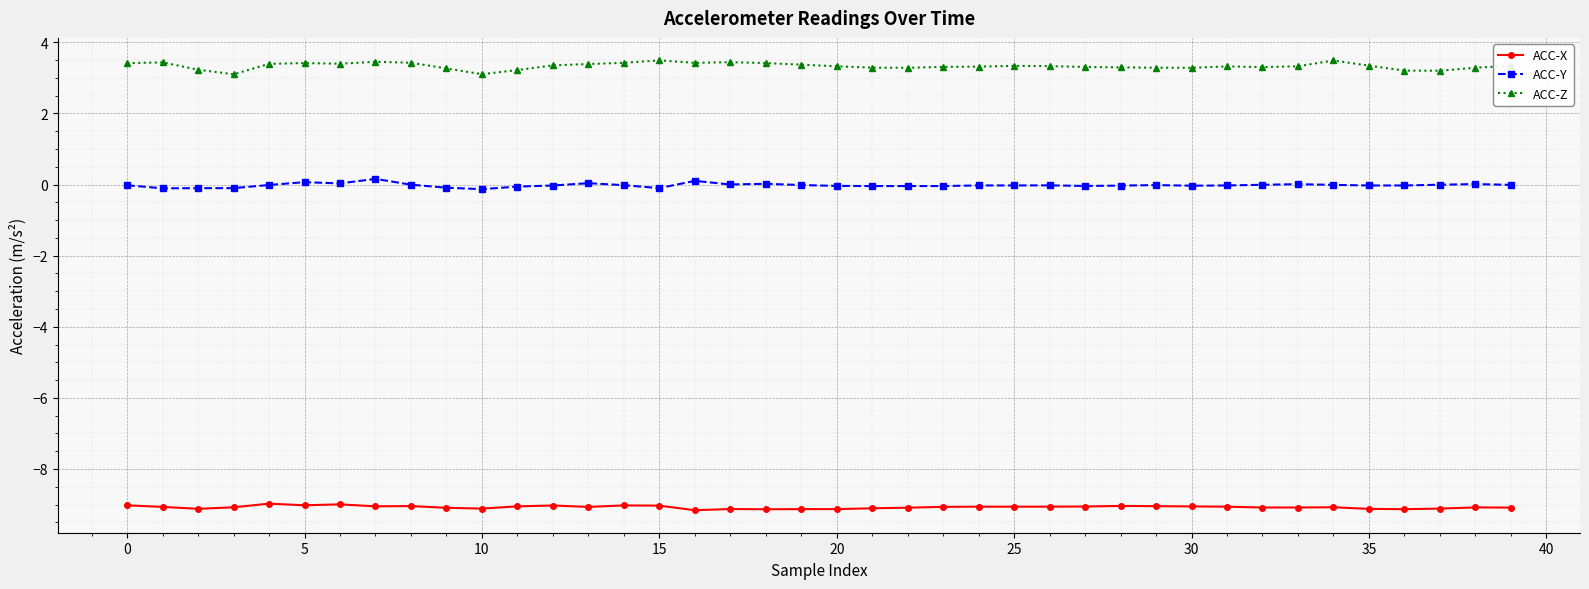

Rank the series by their maximum value, from lowest to highest.

ACC-X, ACC-Y, ACC-Z